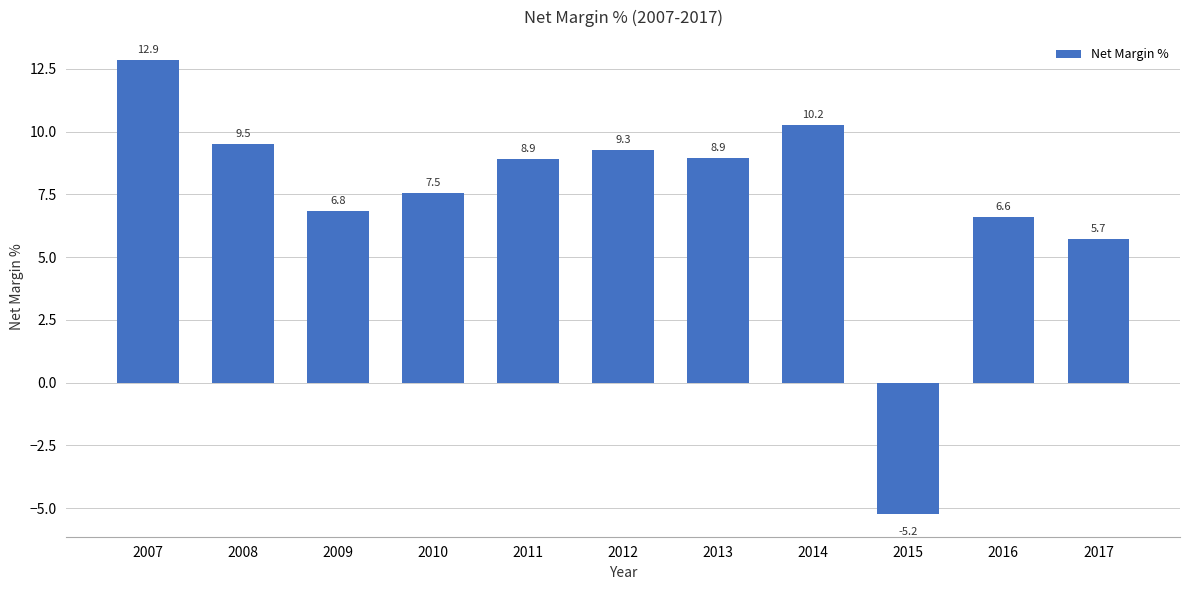

What is the maximum value shown in the chart?

12.9